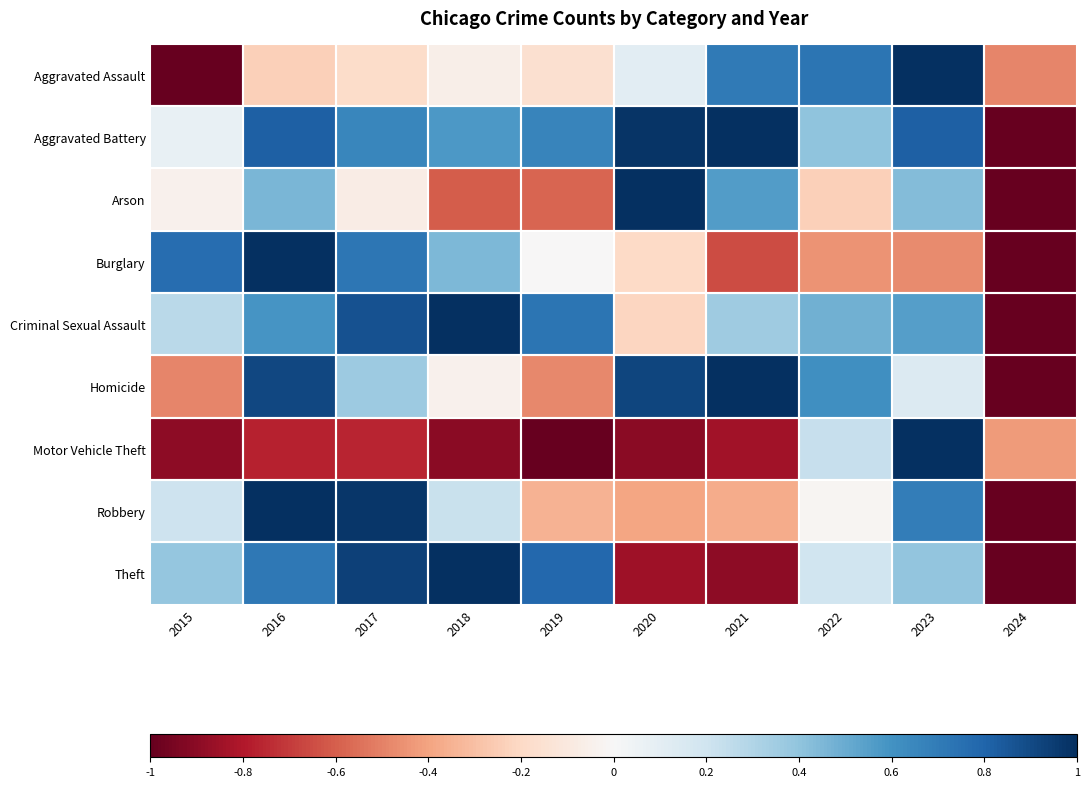

Which series has the largest total across all categories?

Aggravated Battery